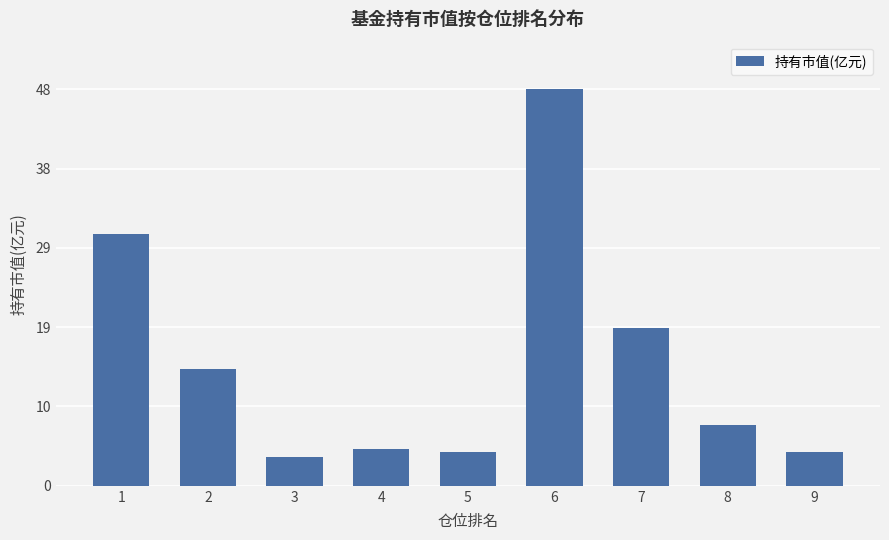

Count the number of values greater than 7.

5